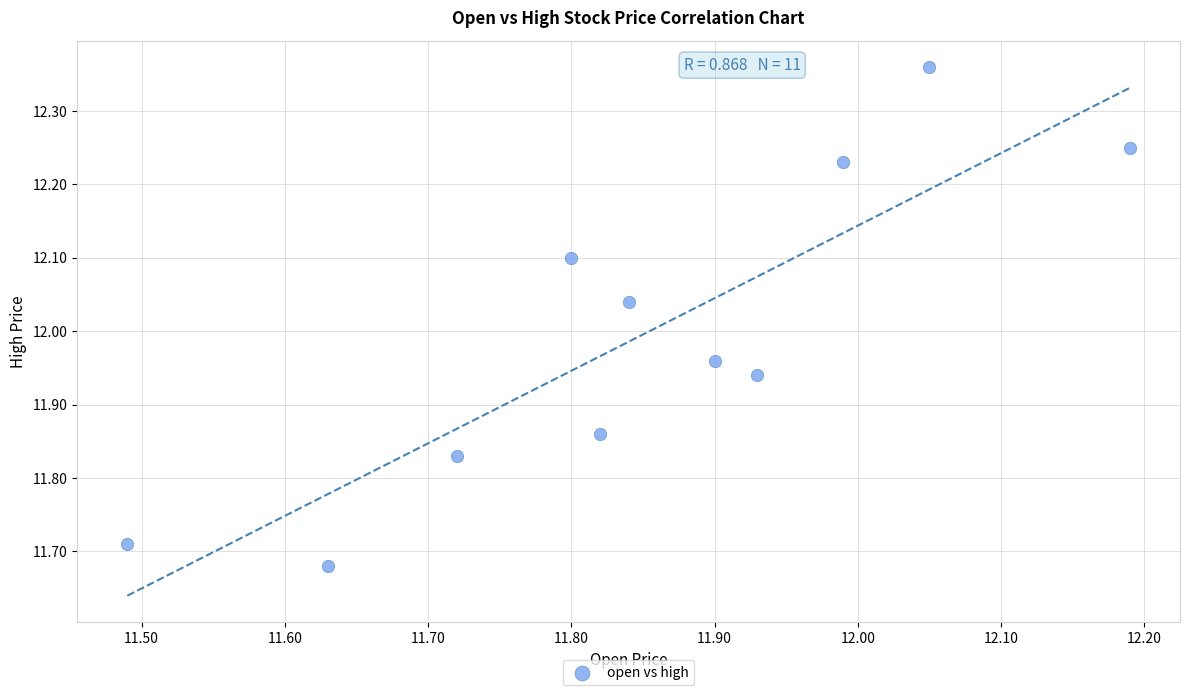

What is the range of X values (max minus min)?

0.7